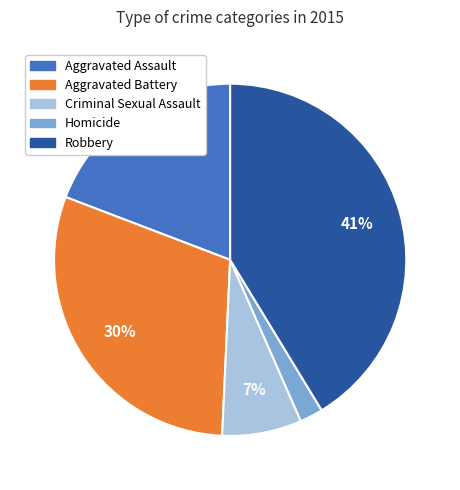

To the nearest percent, what is the combined percentage of Homicide and Aggravated Battery?

32%